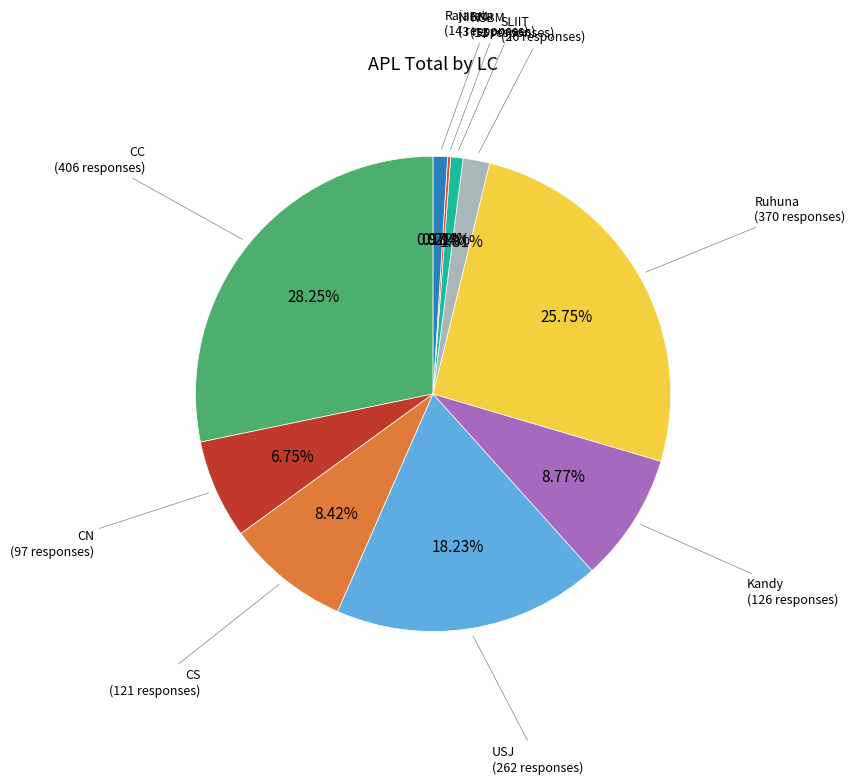

Is there a majority slice in this chart?

No